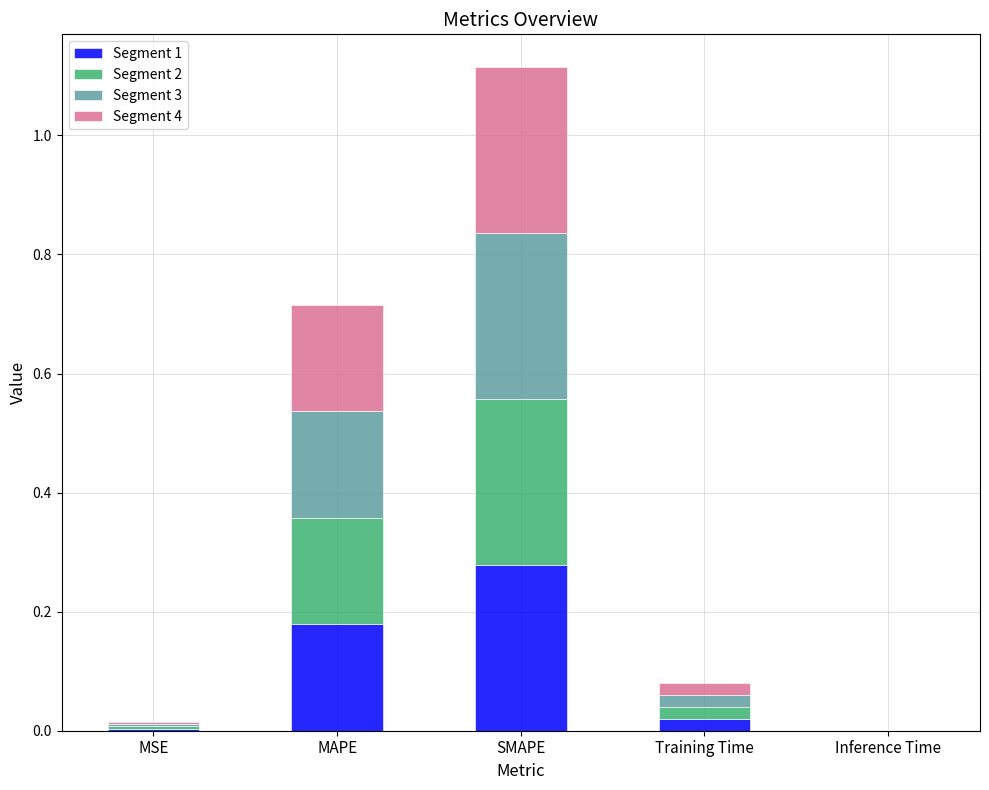

The value of Segment 1 at MAPE is 0.3. True or false?

False